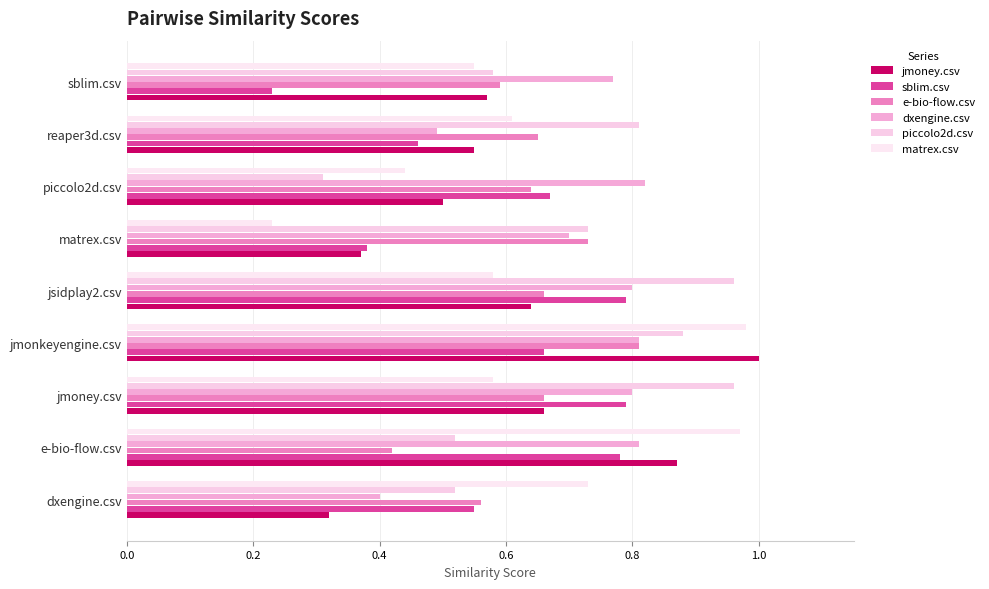

How many data points does each series have?

9